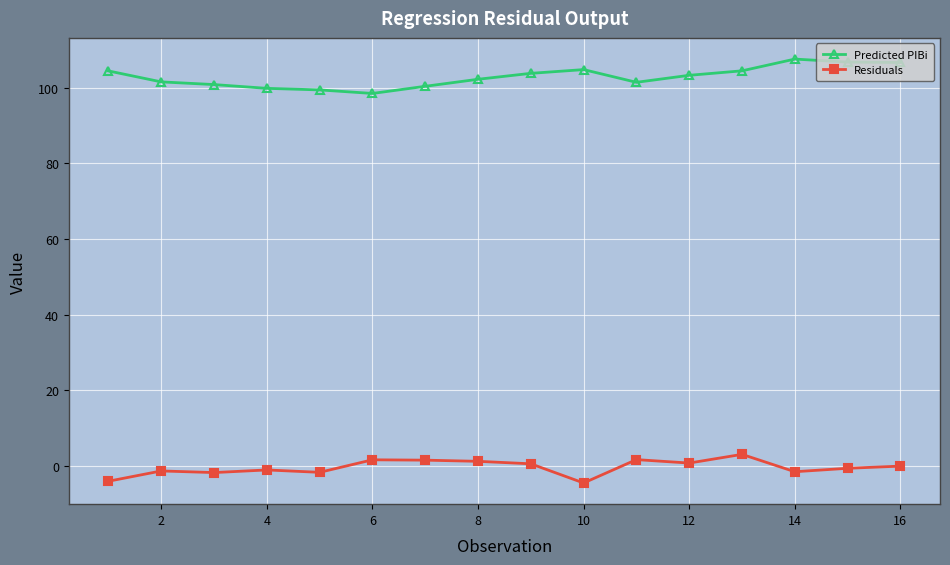

True or false: Predicted PIBi and Residuals cross at least once.

False